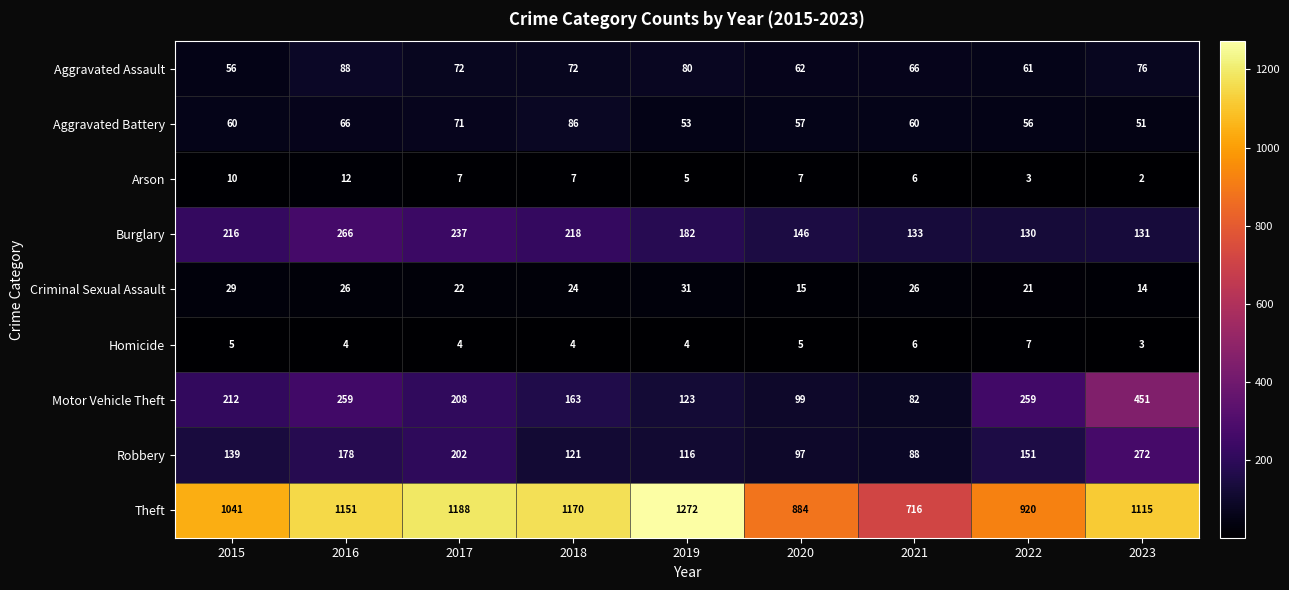

Rank the series at 2018 from lowest to highest value.

Homicide, Arson, Criminal Sexual Assault, Aggravated Assault, Aggravated Battery, Robbery, Motor Vehicle Theft, Burglary, Theft